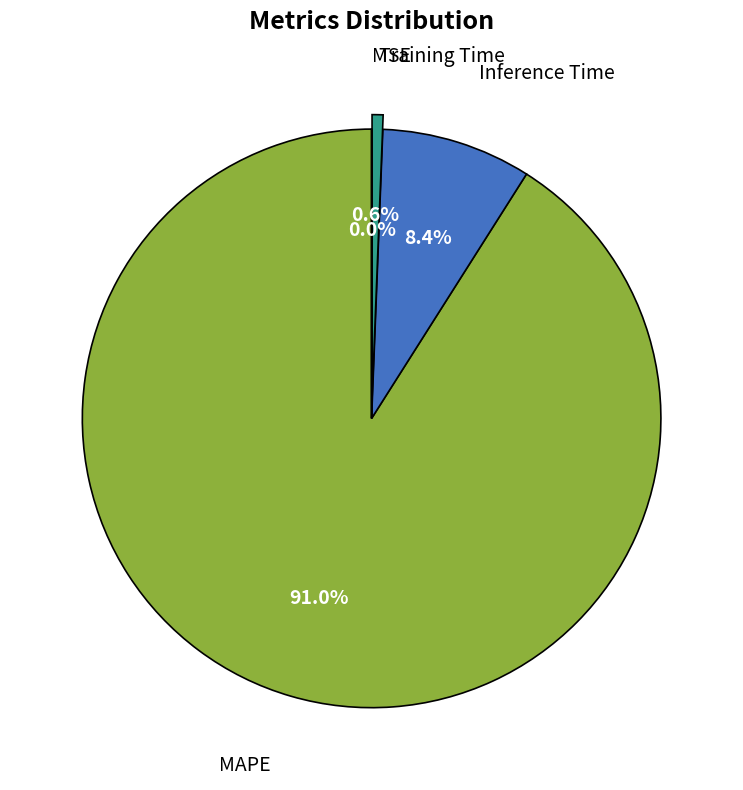

Is there a majority slice in this chart?

Yes